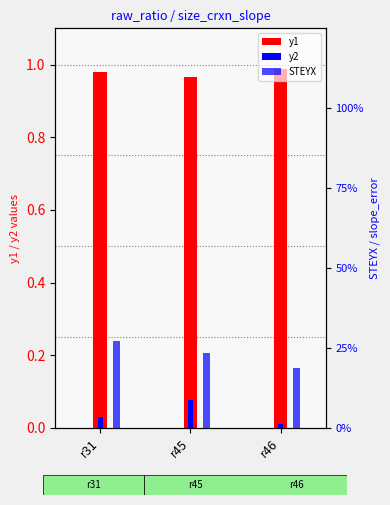

What is the maximum value shown in the chart?

1.0